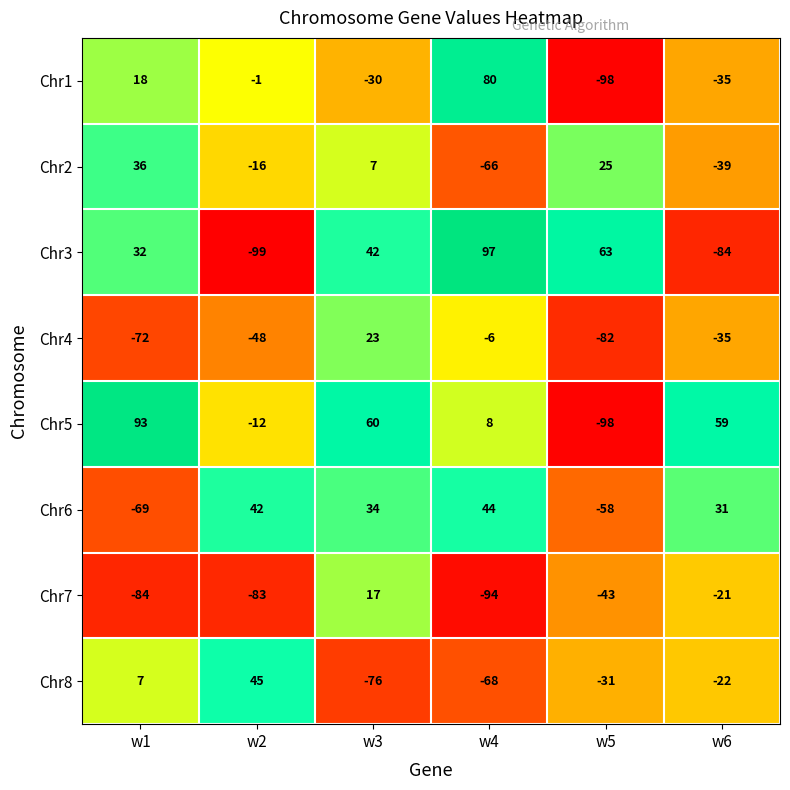

What is the difference between the maximum and minimum values in the Chr8 series?

121